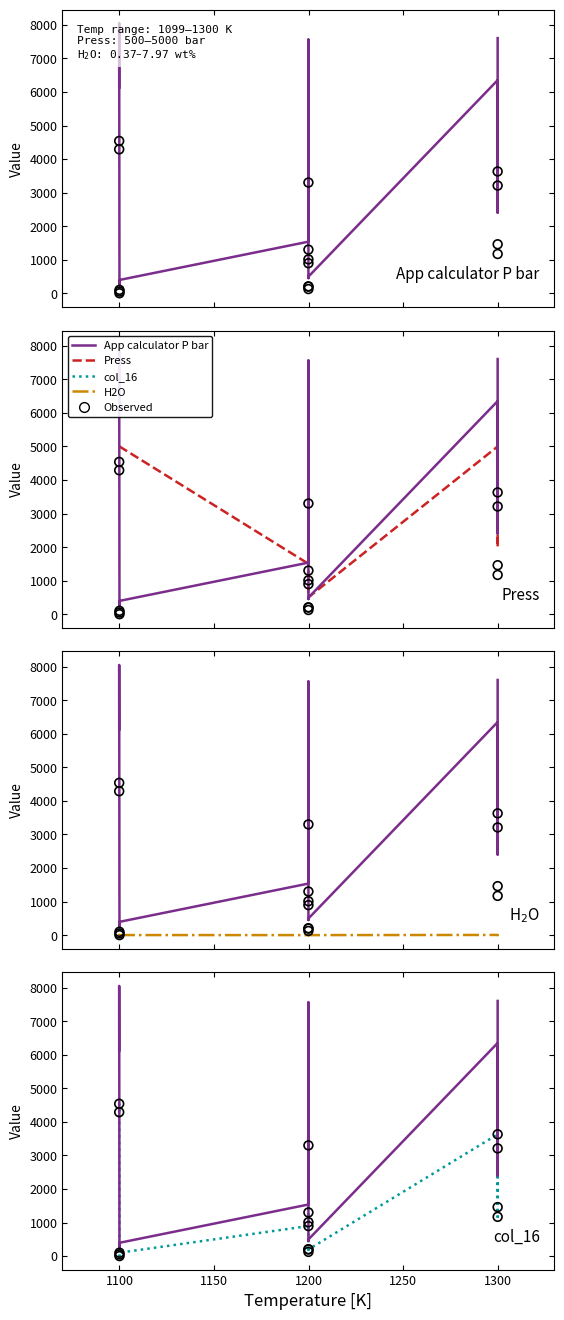

Is the value of Press at 1300 greater than the value of col_16 (obs) at 8?

Yes